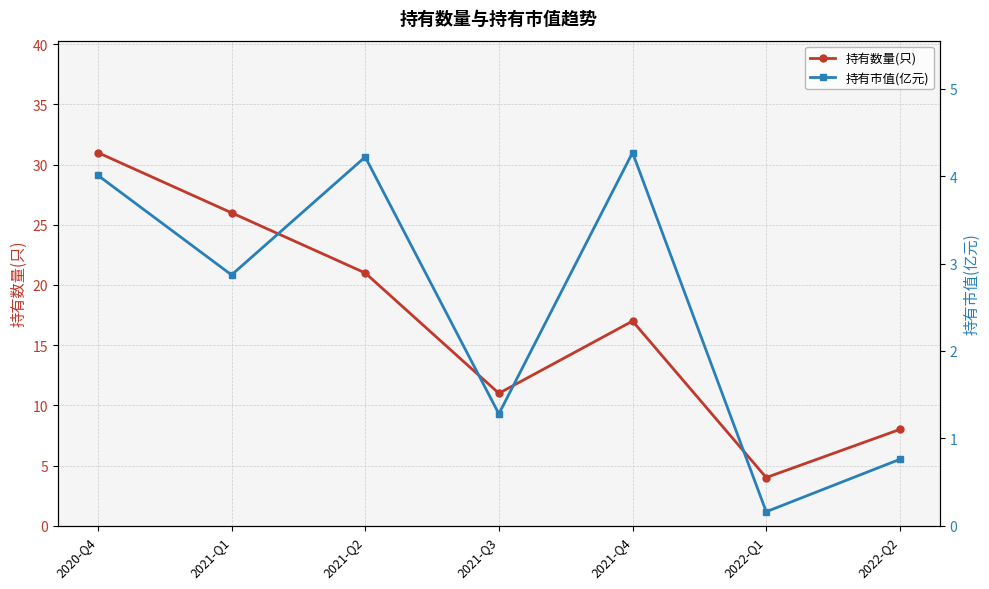

What is the difference between the 持有市值(亿元) values at 2021-Q1 and 2021-Q2?

1.3